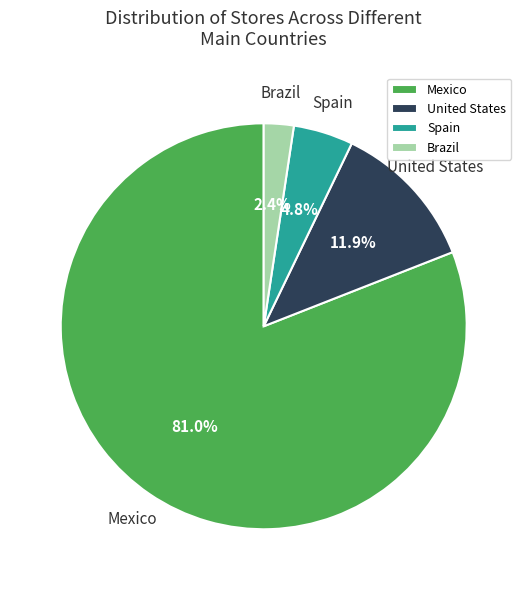

The United States slice represents 12% of the pie. True or false?

True